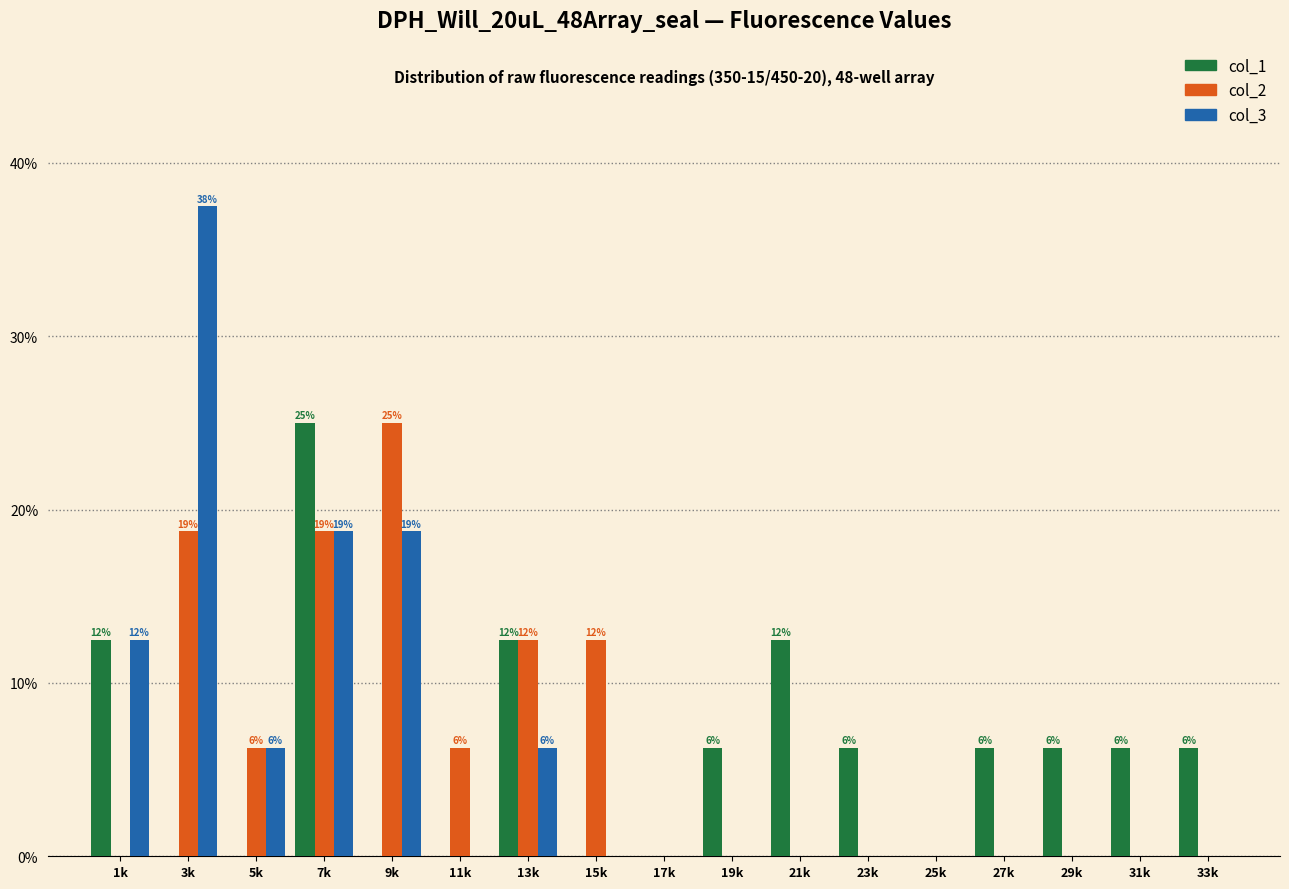

Which series changed the most between 21k and 31k?

col_1